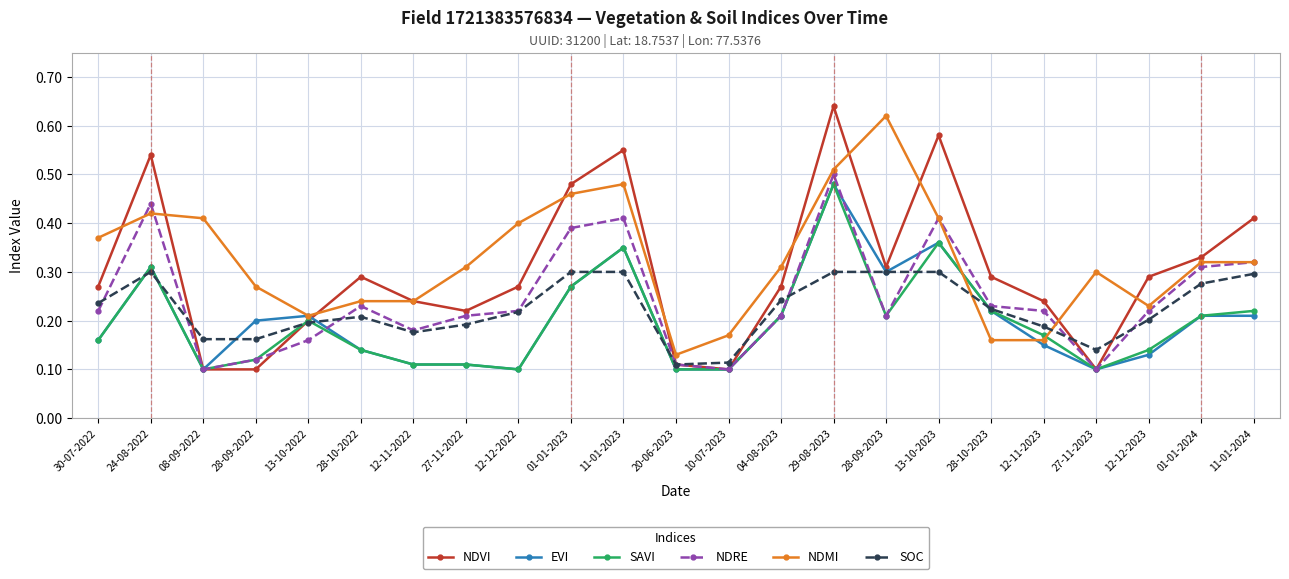

What position from the right is 28-09-2023?

8